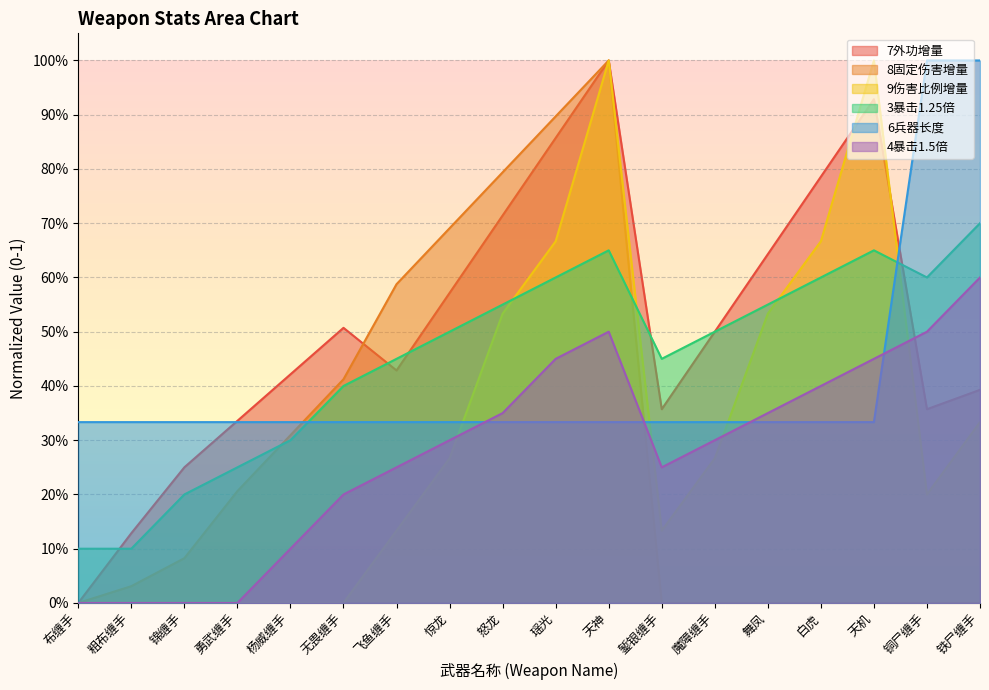

What is the sum of all 8固定伤害增量 values?

5.0